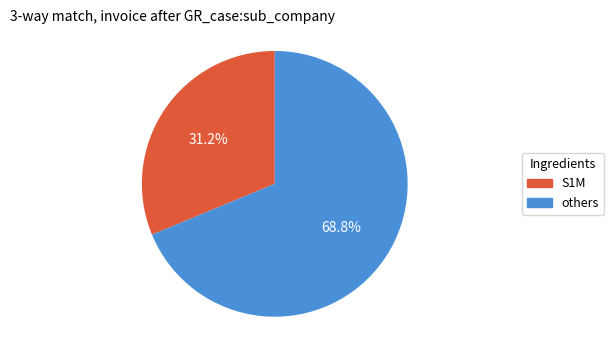

Does any single category account for the majority?

Yes